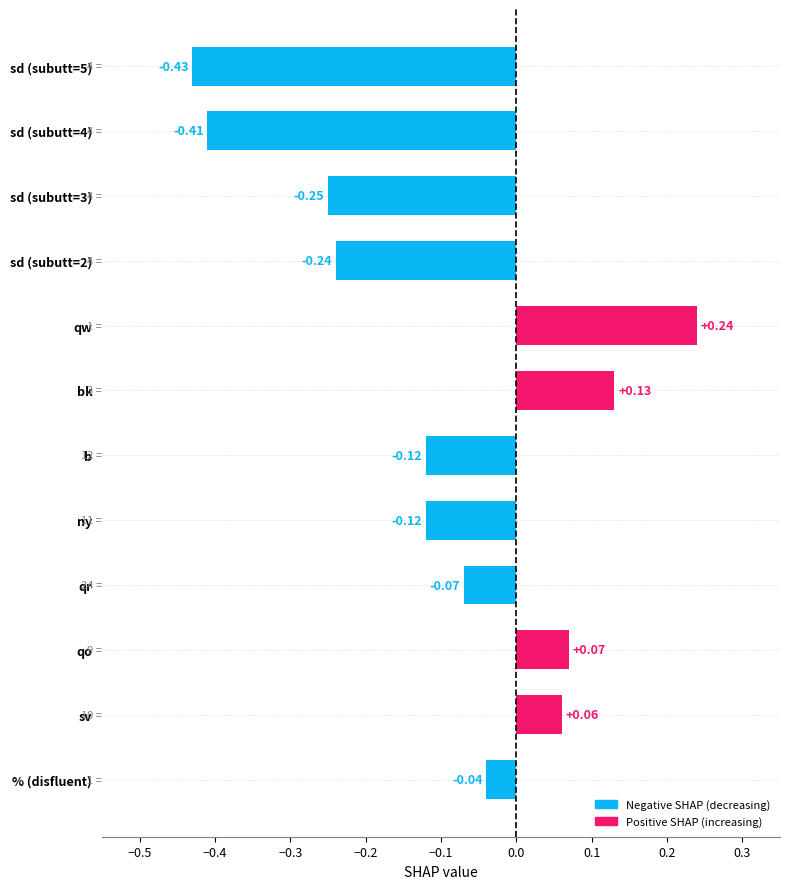

What is the difference between the maximum and minimum values?

0.7